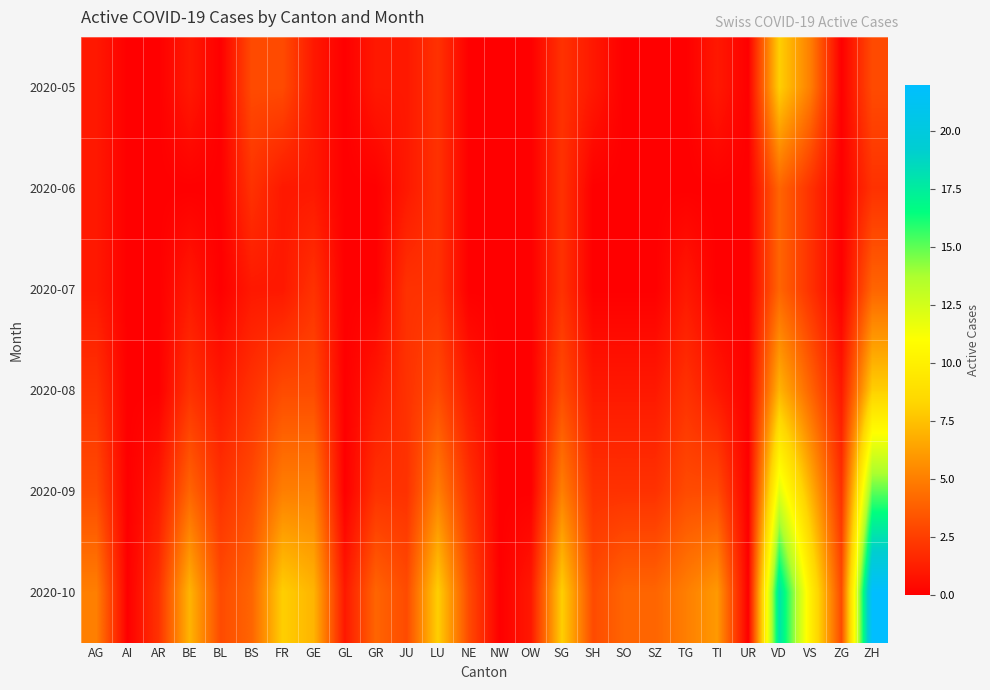

What is the difference between the highest and lowest values at SZ?

4